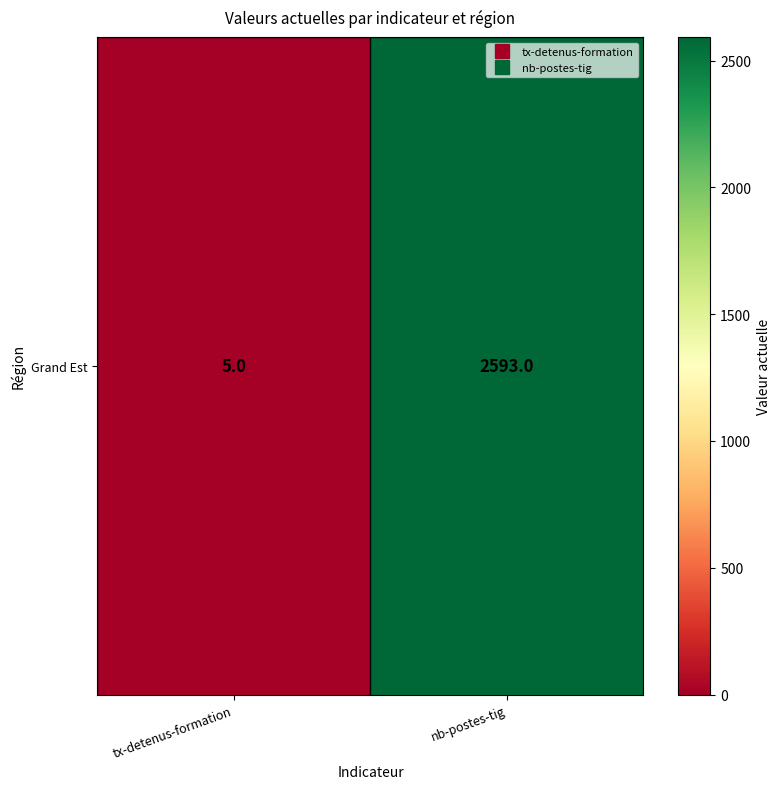

Reading left to right, transcribe all the data shown in this chart.

5	2593